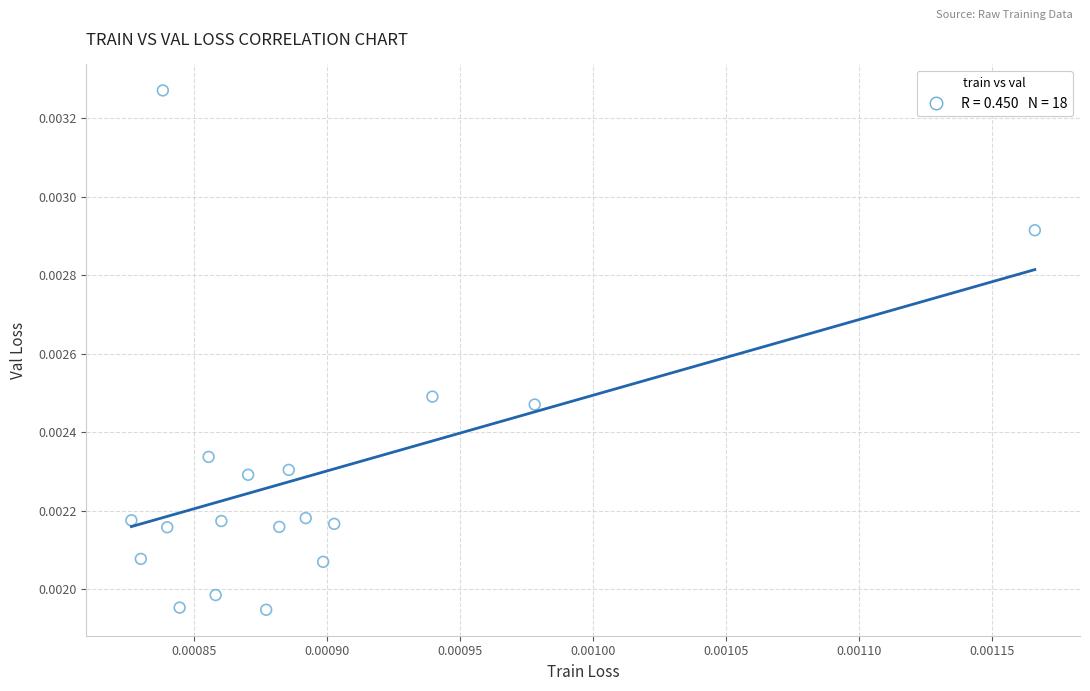

Count the number of points in this scatter plot.

18